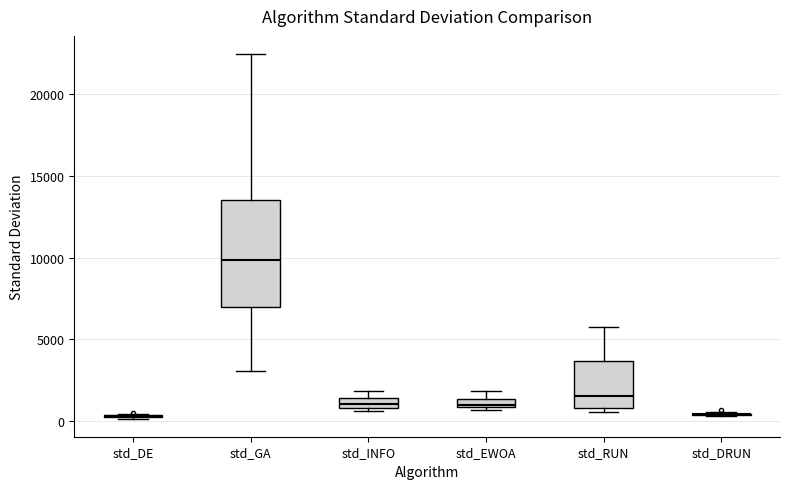

Where is the lower edge of the box for std_RUN on the y-axis? The values are not printed on the chart, so give them approximately, as read against the axis.

1000